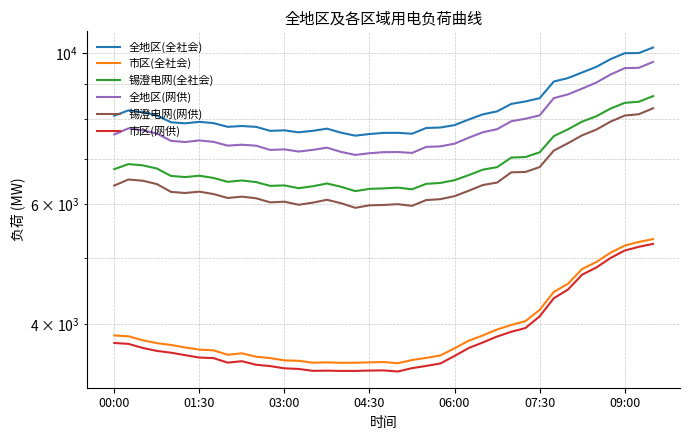

Does the chart have visible grid lines?

Yes